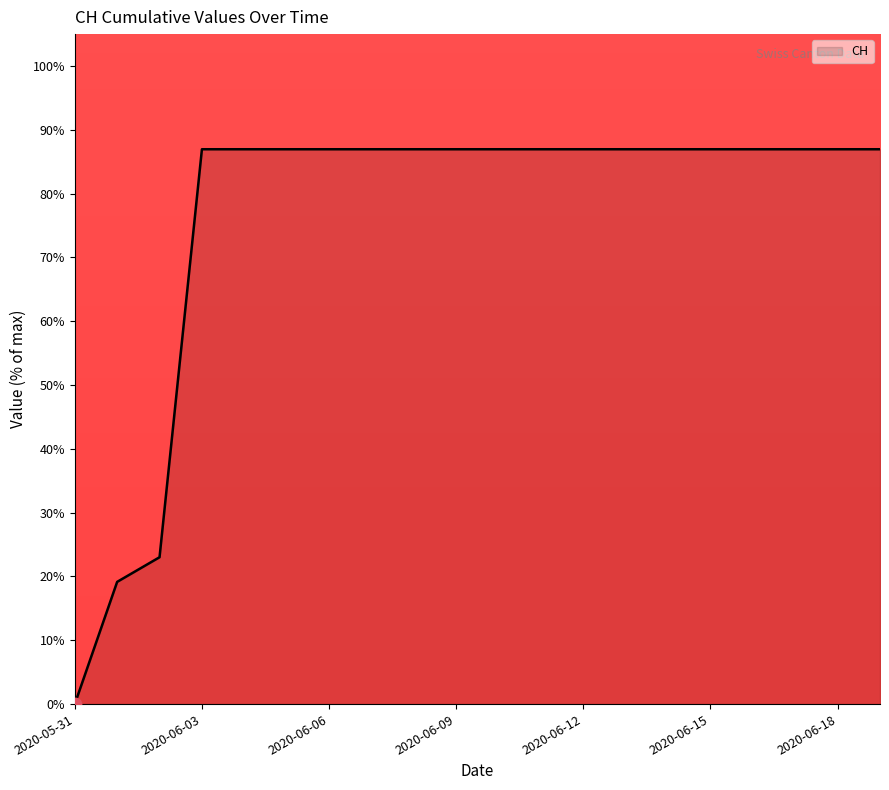

What is the greatest value displayed?

87.0